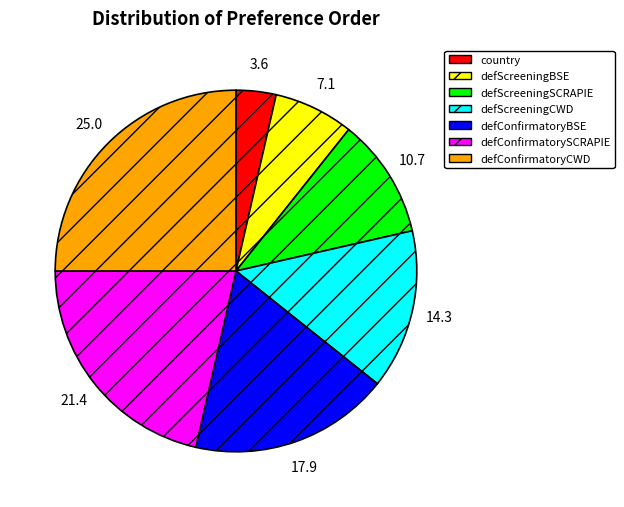

True or false: defScreeningBSE accounts for 22% of the total.

False